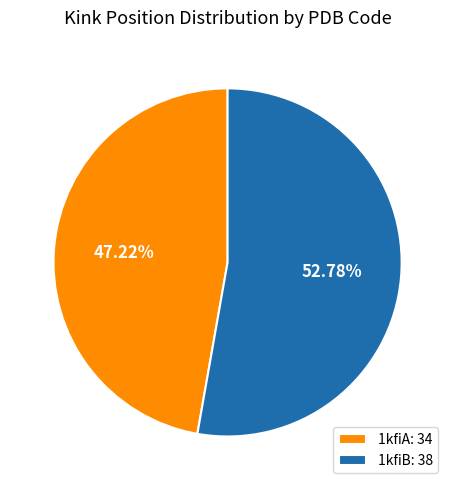

To the nearest percent, what percentage of the pie is 1kfiB?

53%